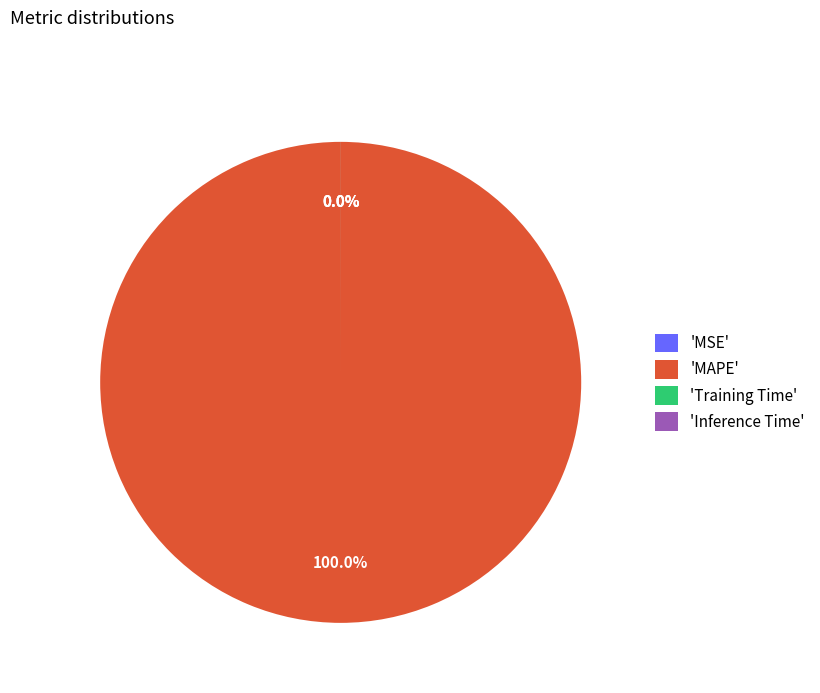

True or false: MSE accounts for 12% of the total.

False